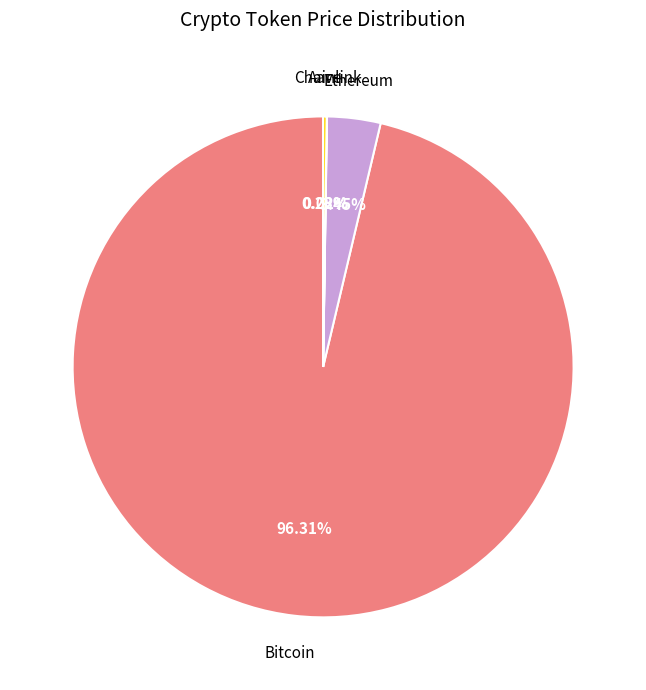

Does any single category account for the majority?

Yes